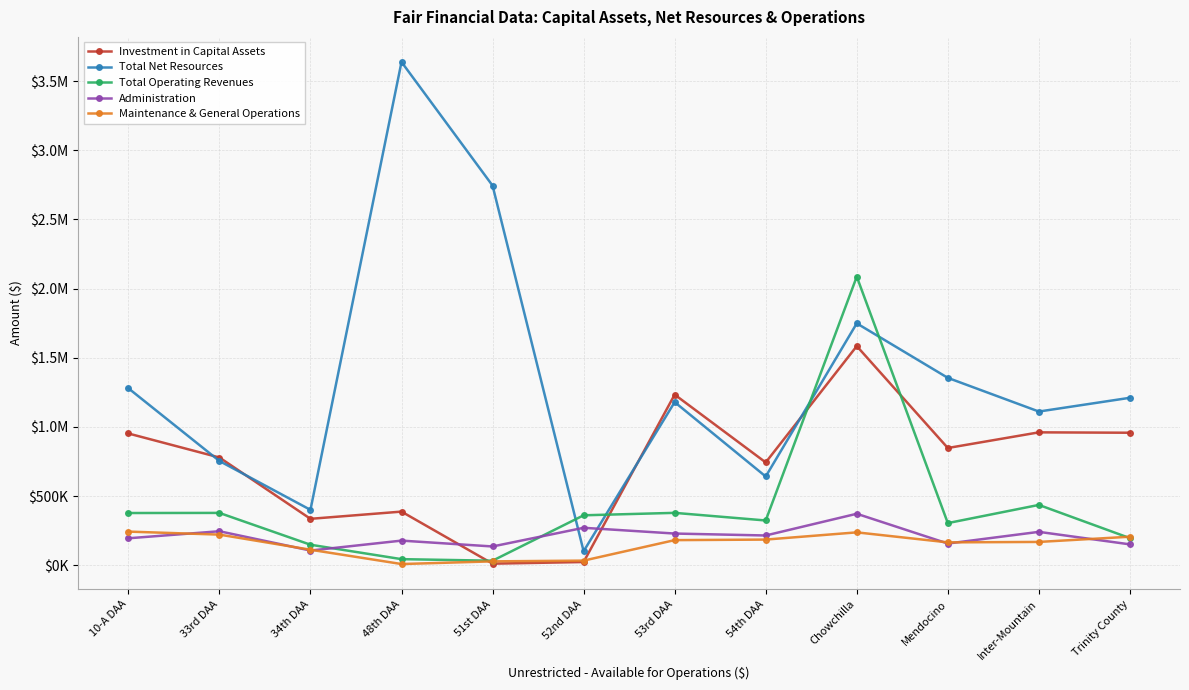

At how many categories does at least one series exceed 3066786?

1